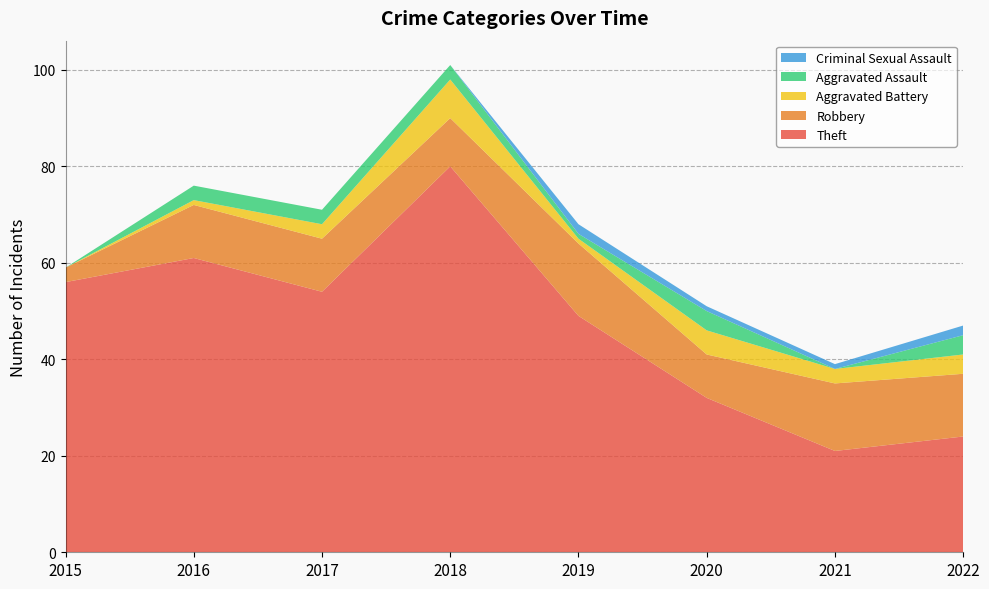

Reading left to right, transcribe all the data shown in this chart.

Theft: 56	61	54	80	49	32	21	24
Robbery: 3	11	11	10	15	9	14	13
Aggravated Battery: 0	1	3	8	1	5	3	4
Aggravated Assault: 0	3	3	3	1	4	0	4
Criminal Sexual Assault: 0	0	0	0	2	1	1	2